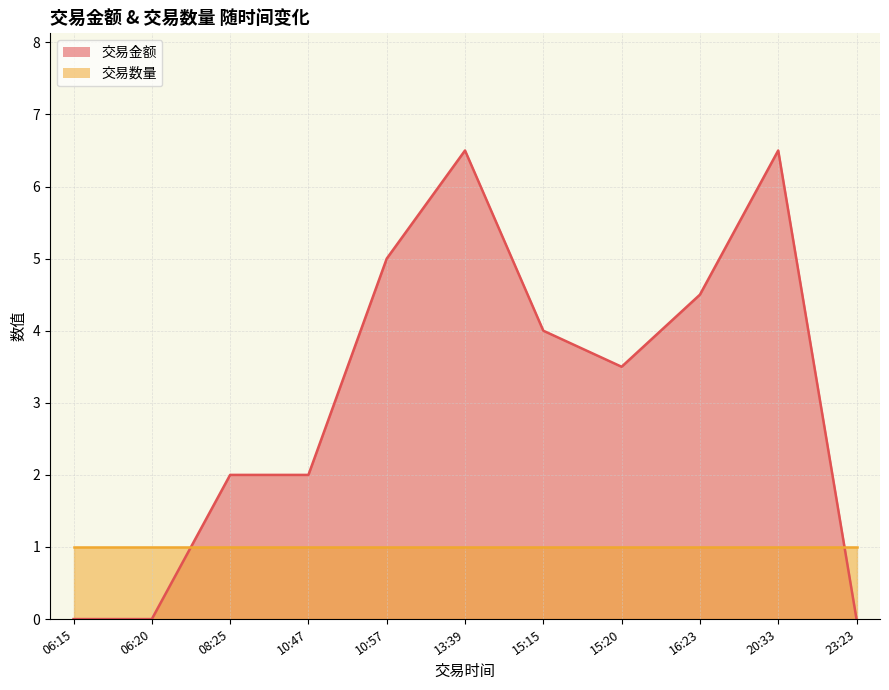

Is the value of 交易金额 at 06:15 greater than the value of 交易数量 at 16:23?

No